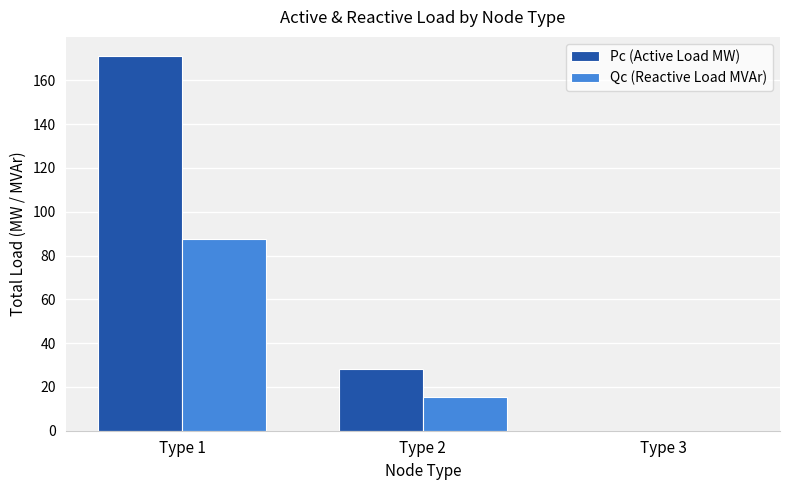

Reading right to left, extract all data points from this chart.

Pc (Active Load MW): 0.0	28.1	171.3
Qc (Reactive Load MVAr): 0.0	15.3	87.4